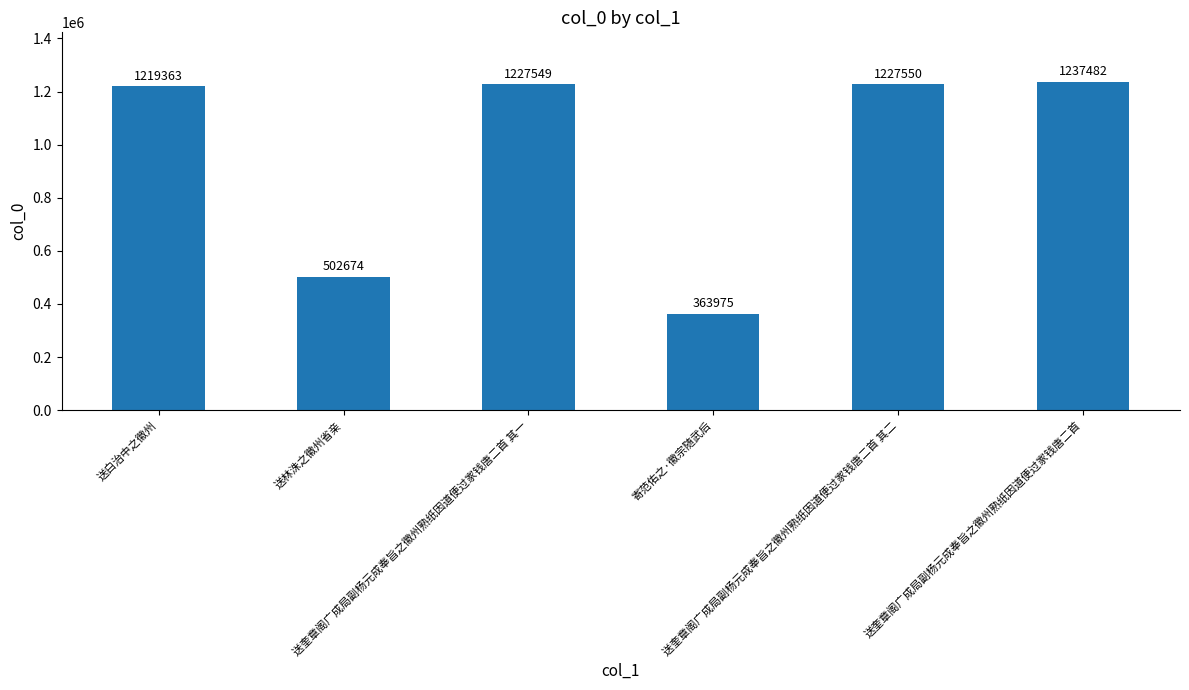

Reading right to left, transcribe all the data shown in this chart.

1237482	1227550	363975	1227549	502674	1219363